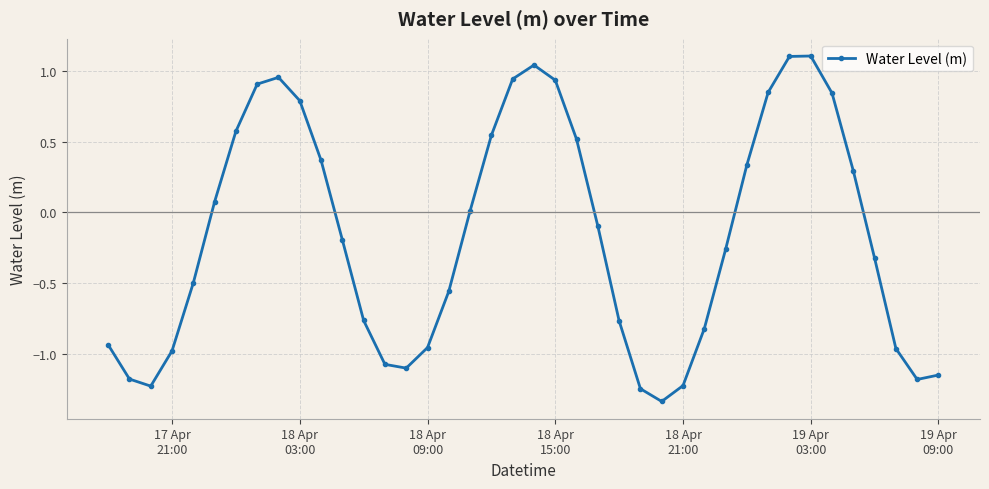

What is the sum of all values?

-6.6